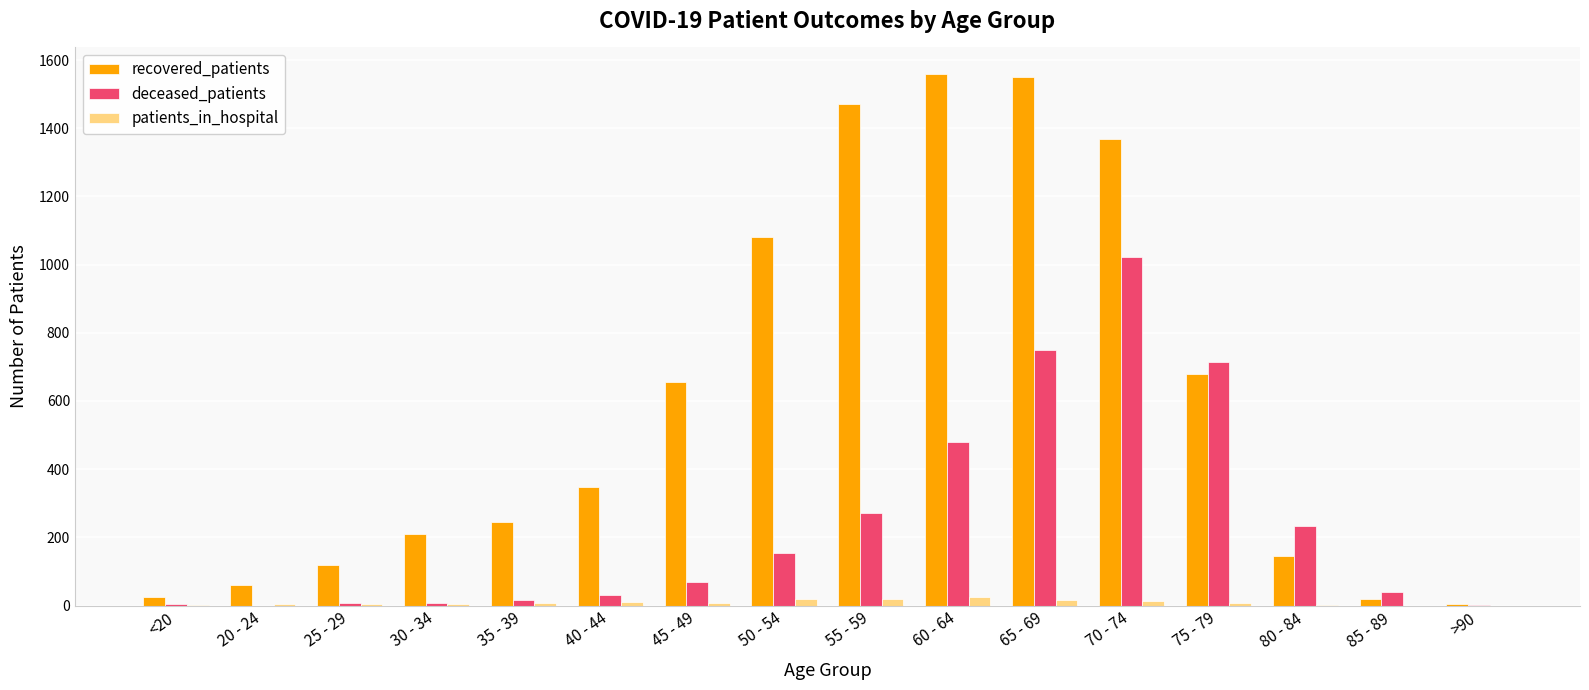

What is the sum of all patients_in_hospital values?

139